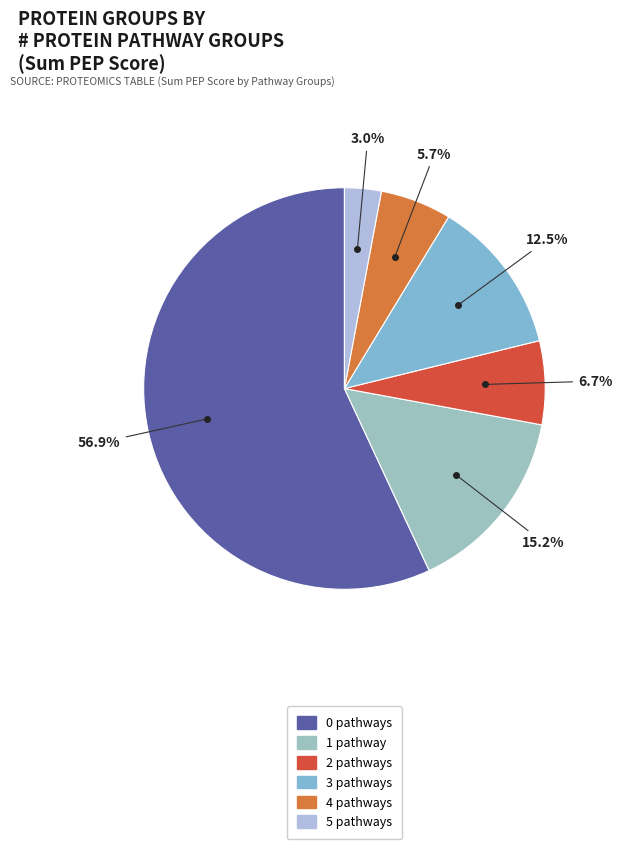

Rank the categories by value from lowest to highest.

5 pathway groups, 4 pathway groups, 2 pathway groups, 3 pathway groups, 1 pathway group, 0 pathway groups